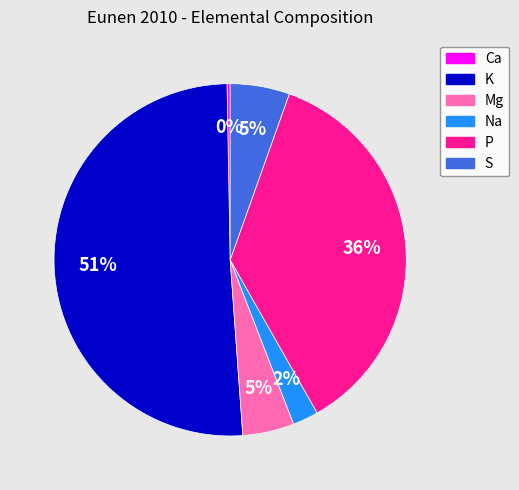

Which category has the smallest portion of the pie?

Ca